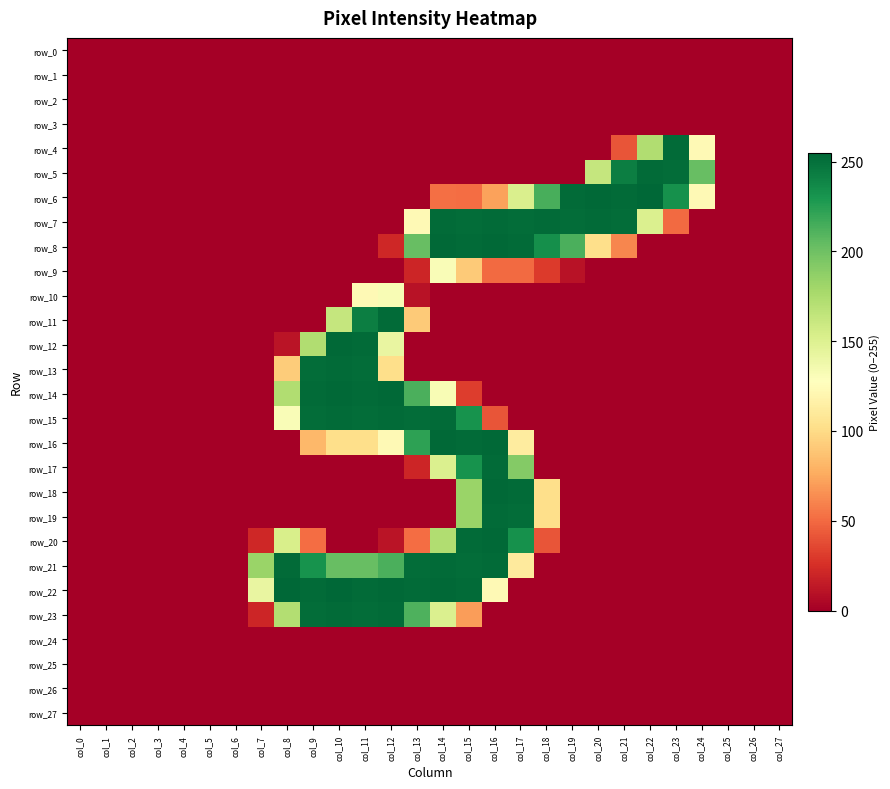

What is the average value of the row_23 series?

58